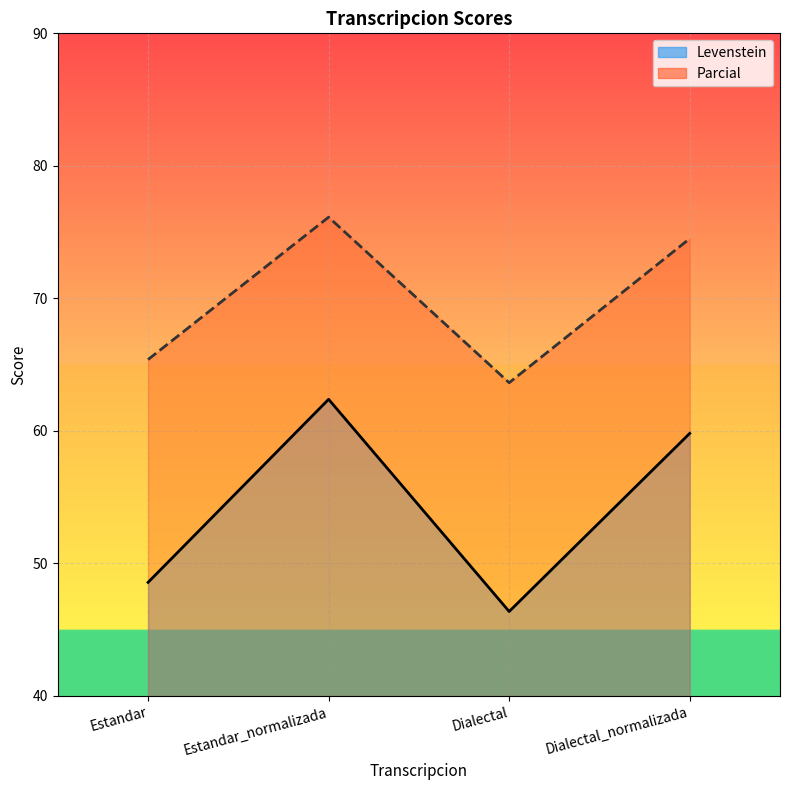

What is the value of the Levenstein_line point at the 2nd from the left?

62.4